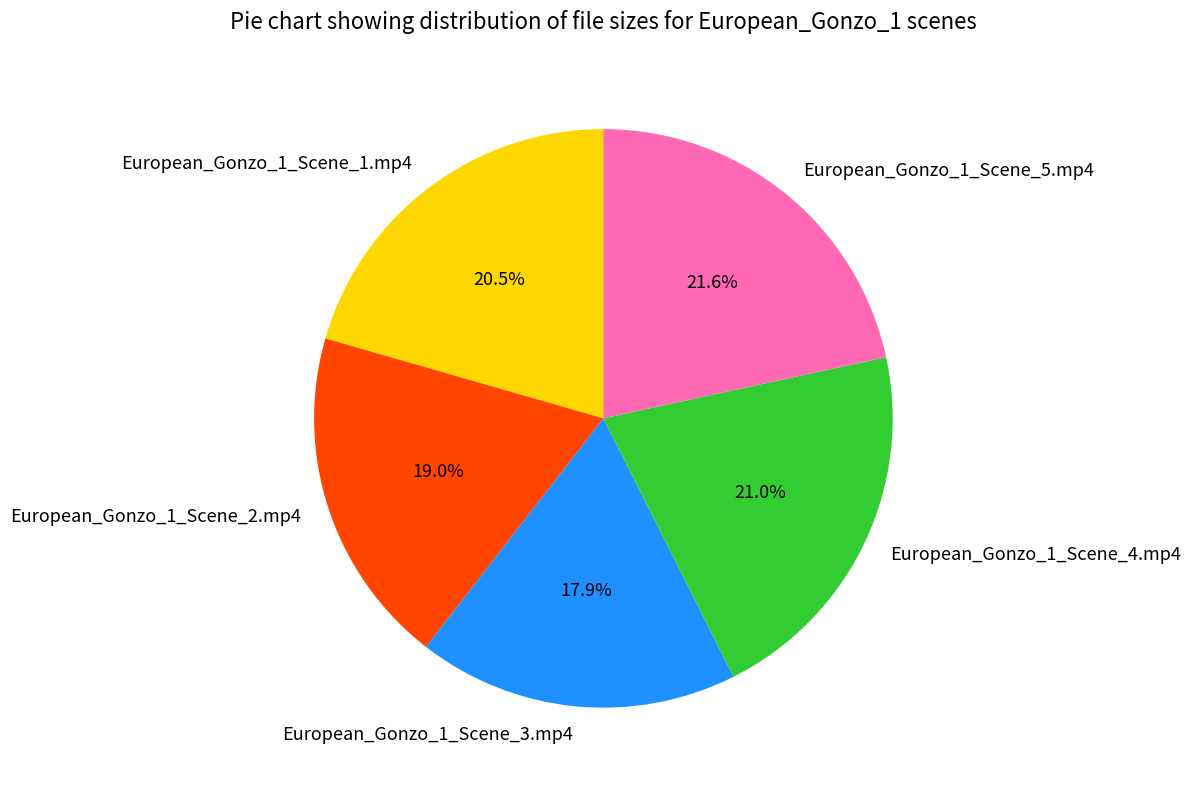

Does European_Gonzo_1_Scene_5.mp4 represent more than half of the total?

No